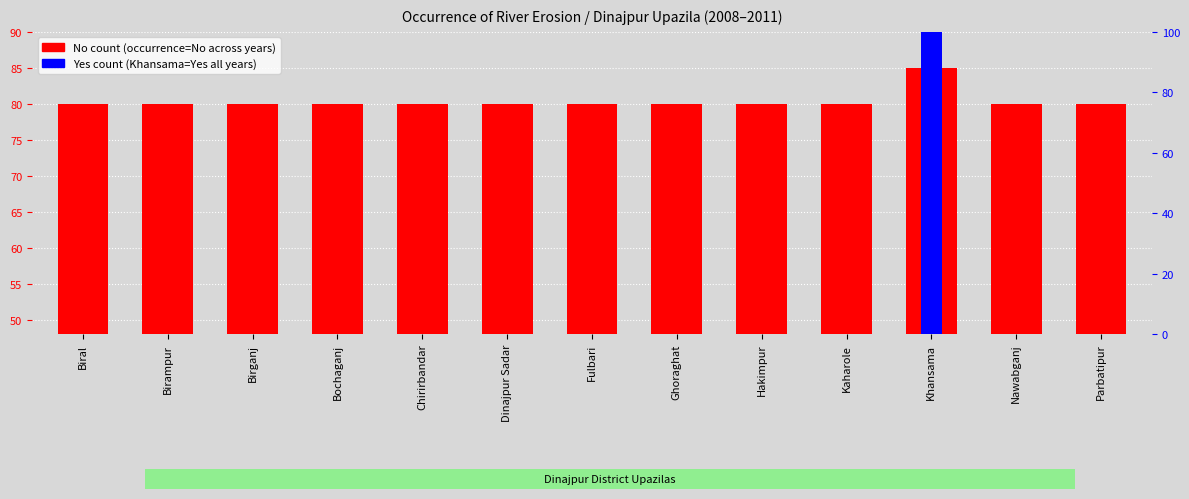

The Yes percentile series shows 48 at Ghoraghat. True or false?

False